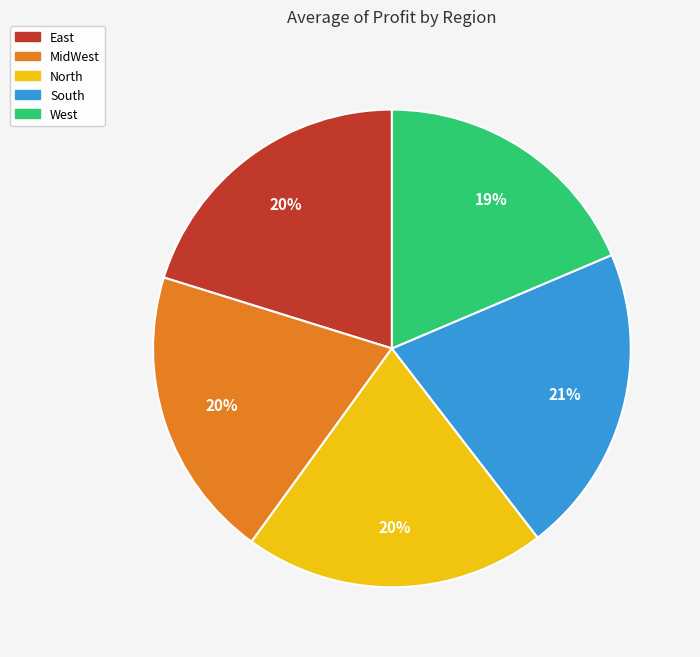

Approximately how many times larger is the value at South compared to MidWest?

1.1